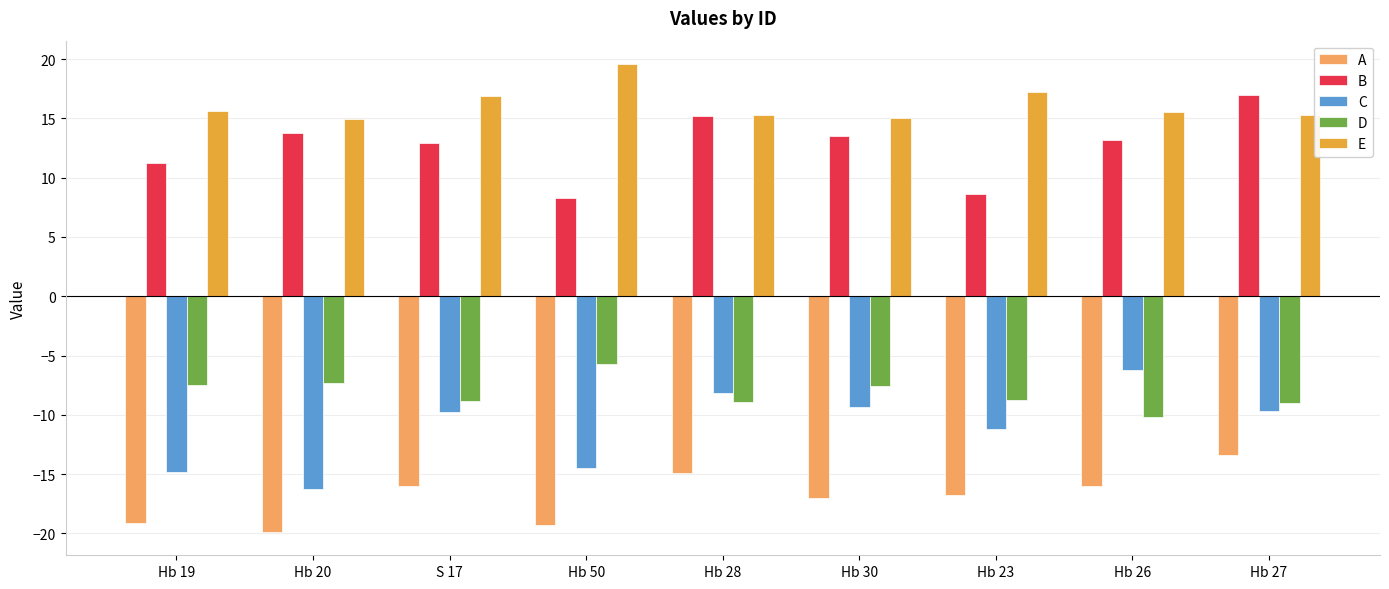

Rank the series by their maximum value, from highest to lowest.

E, B, D, C, A